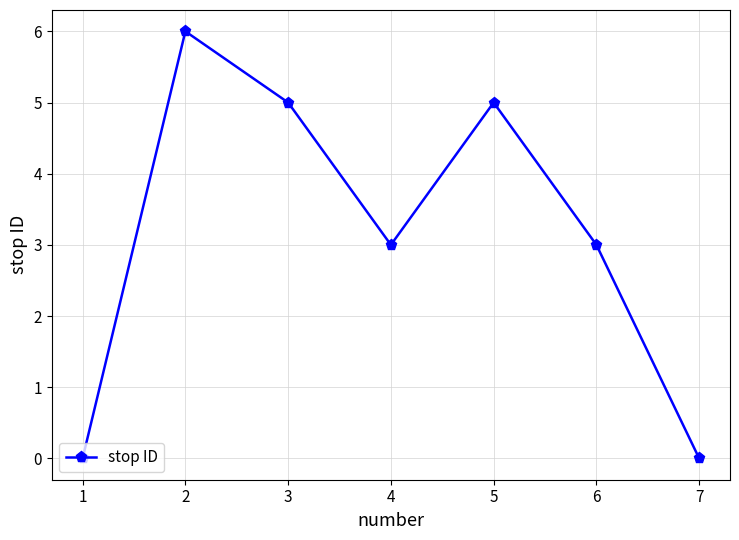

What is the difference between the maximum and minimum values?

6